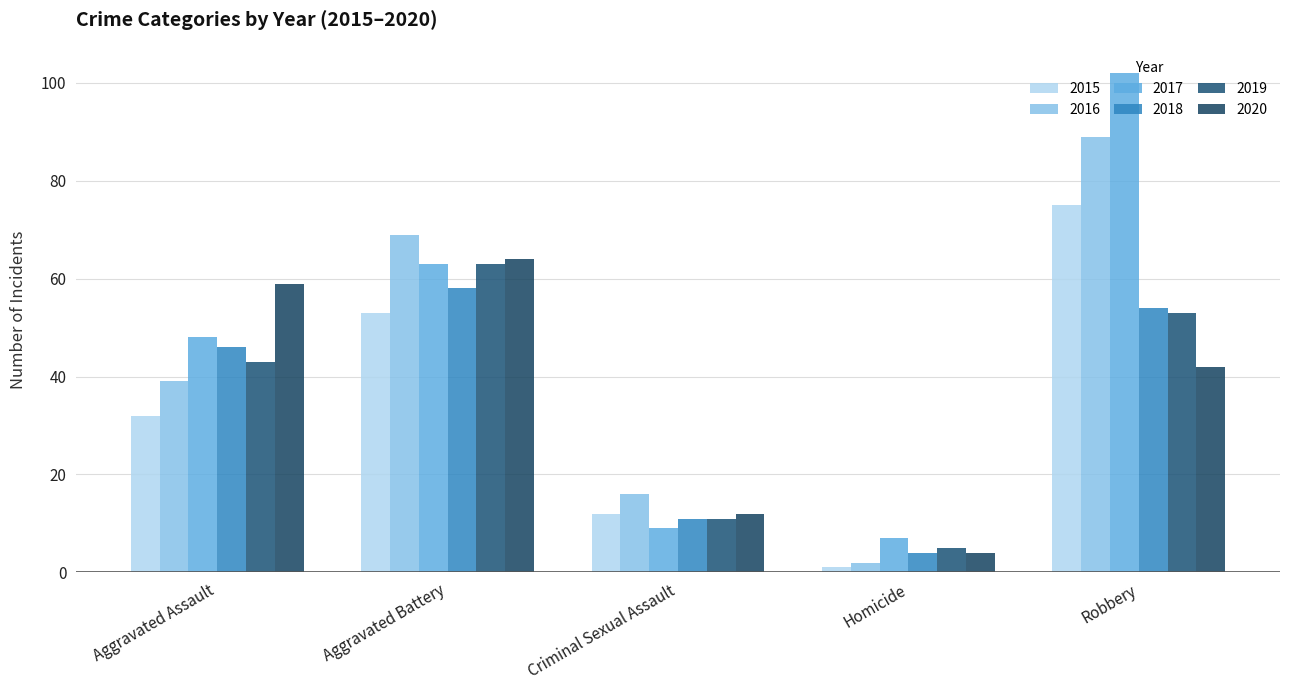

What is the difference between the maximum and minimum values in the 2018 series?

54